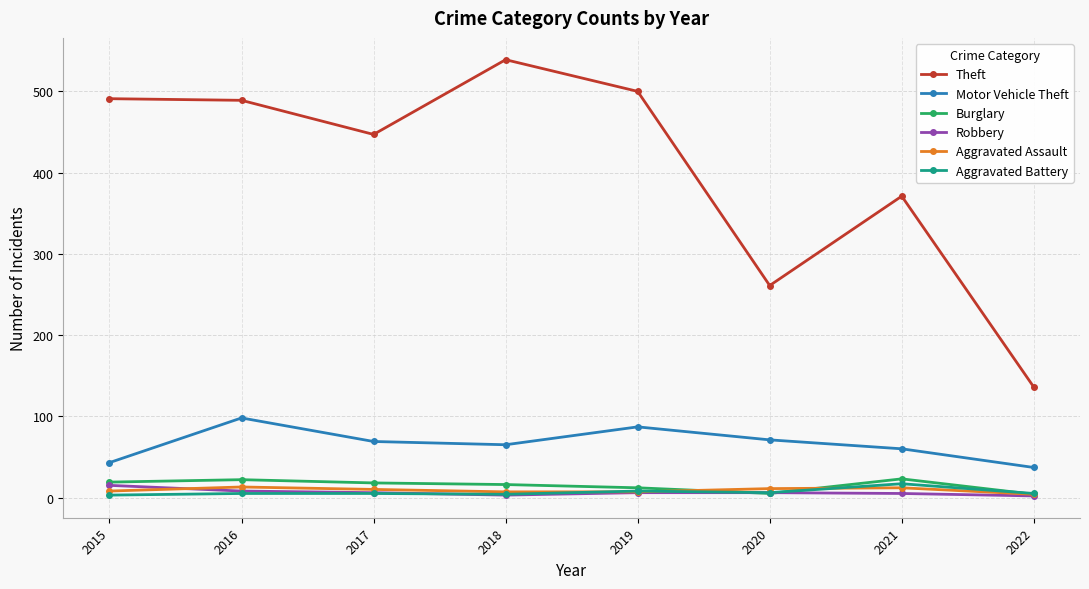

Which category has the highest value in the Motor Vehicle Theft series?

2016